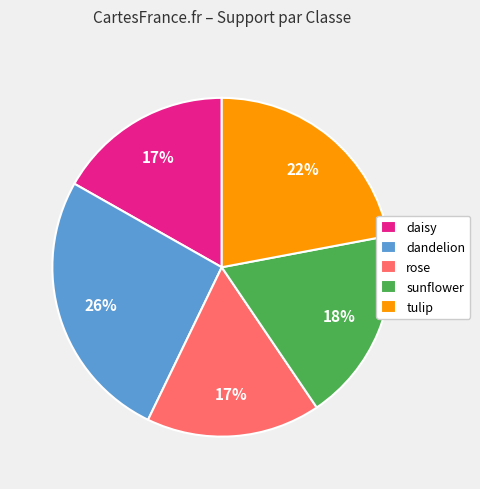

Combined, do daisy and sunflower account for over 50%?

No